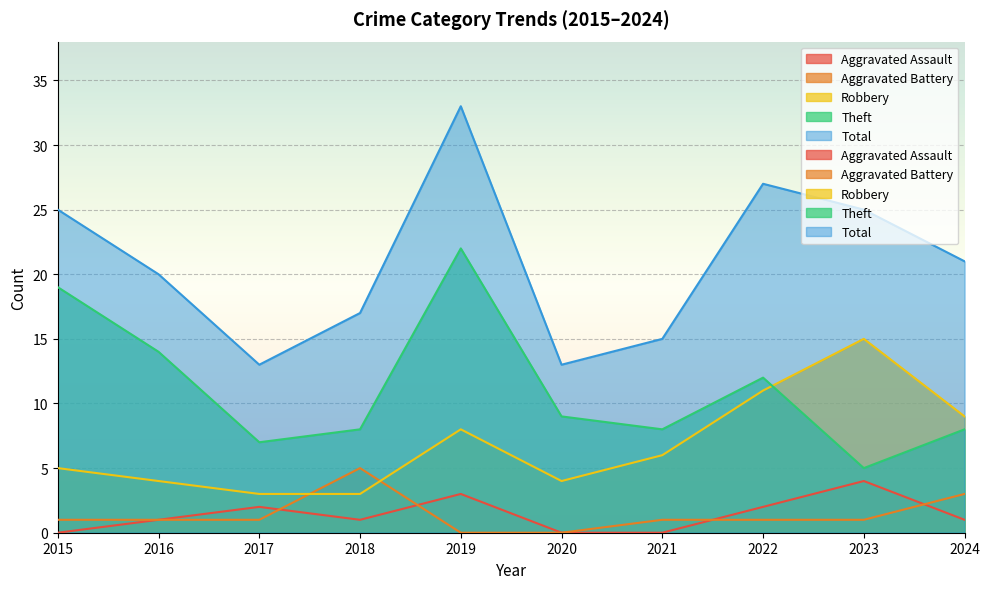

Between 2019 and 2018, which is larger?

2019